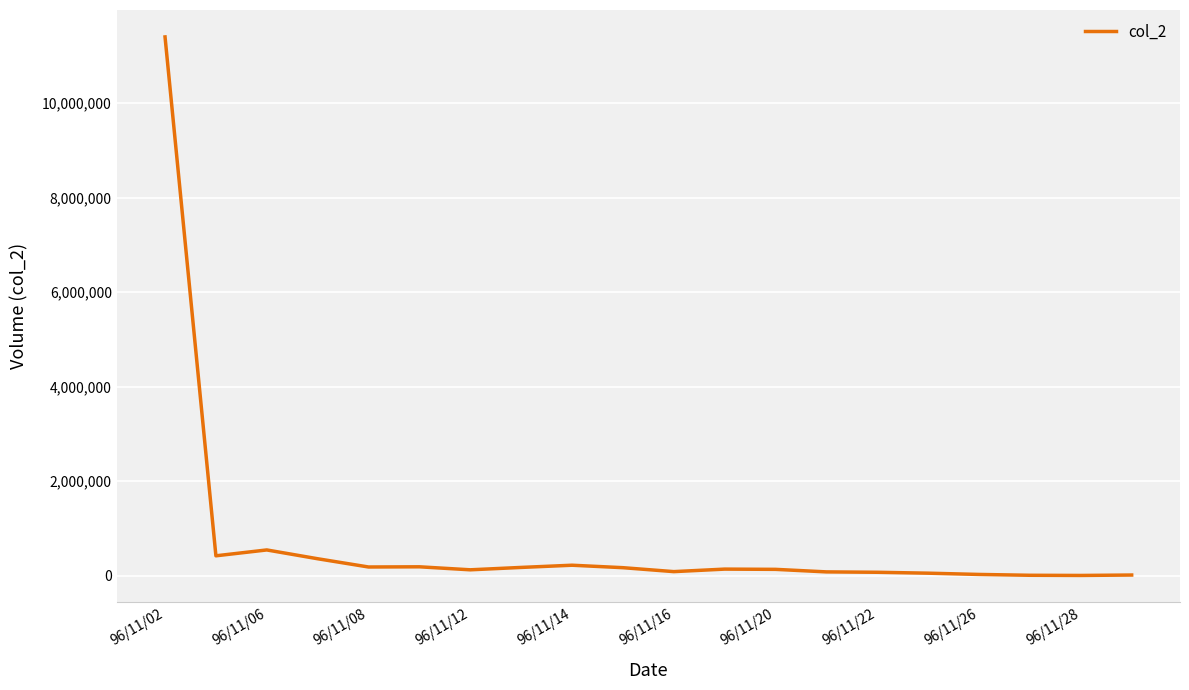

What is the greatest value displayed?

11402930